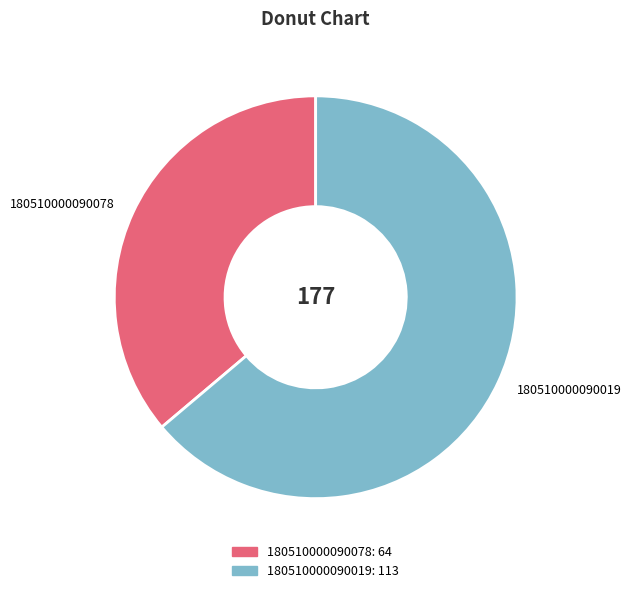

How many slices are in this pie chart?

2